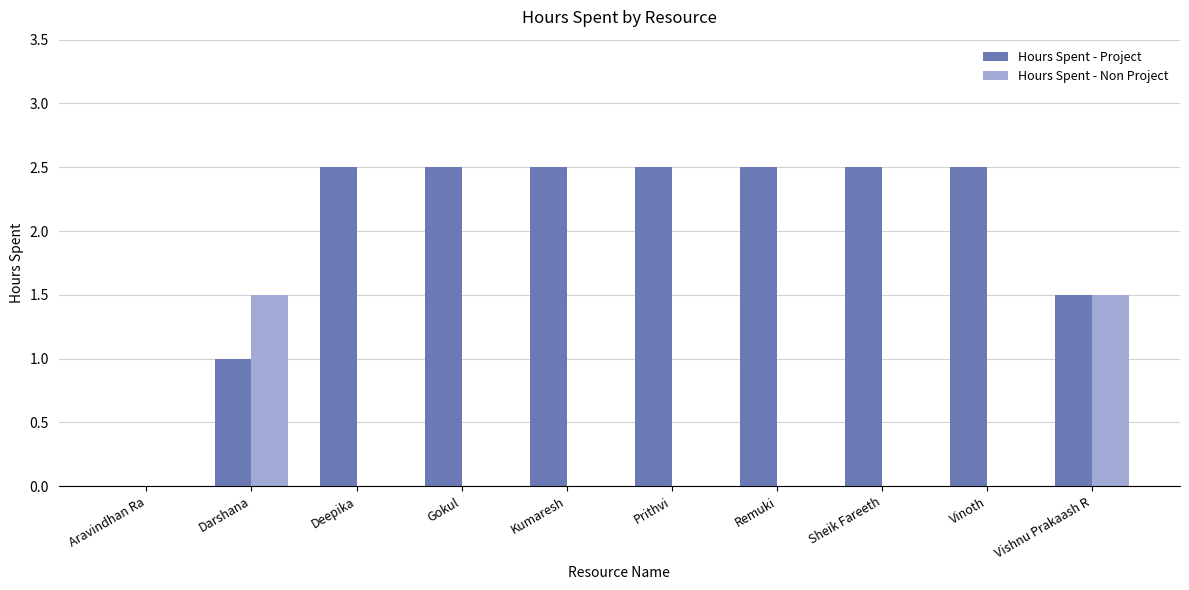

Reading right to left, transcribe all the data shown in this chart.

Hours Spent - Project: Vishnu Prakaash R=1.5	Vinoth=2.5	Sheik Fareeth=2.5	Remuki=2.5	Prithvi=2.5	Kumaresh=2.5	Gokul=2.5	Deepika=2.5	Darshana=1.0	Aravindhan Ra=0.0
Hours Spent - Non Project: Vishnu Prakaash R=1.5	Vinoth=0.0	Sheik Fareeth=0.0	Remuki=0.0	Prithvi=0.0	Kumaresh=0.0	Gokul=0.0	Deepika=0.0	Darshana=1.5	Aravindhan Ra=0.0